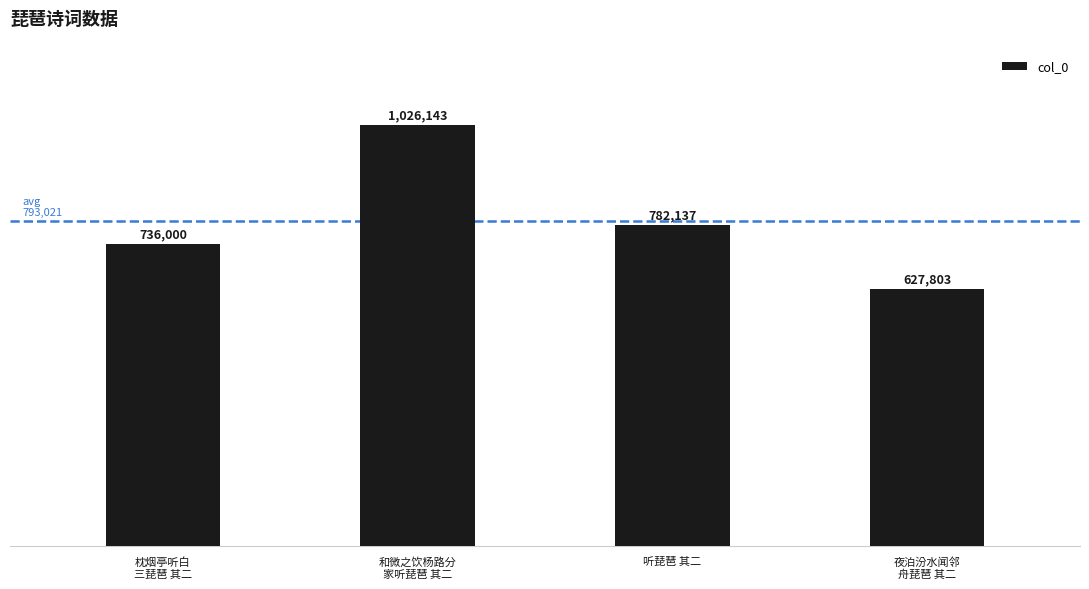

Which category has the lowest value across all series?

夜泊汾水闻邻
舟琵琶 其二